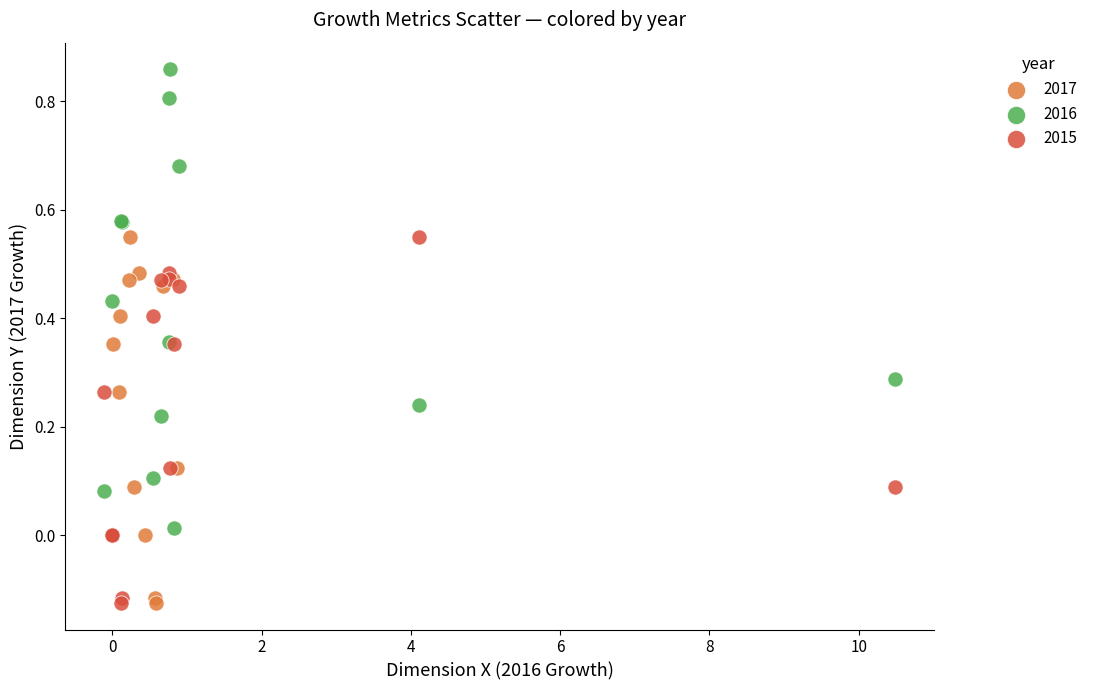

Which series contains the highest Y value?

2016